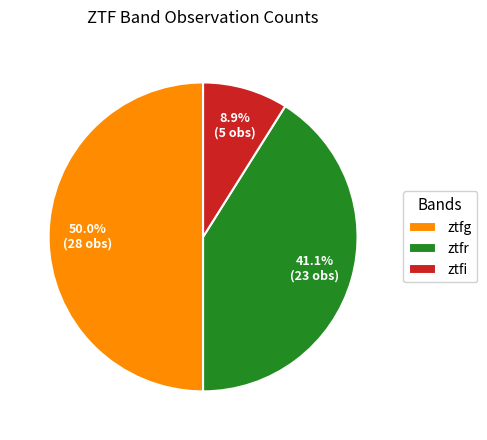

What is the ratio of the value at ztfi to the value at ztfg?

0.2